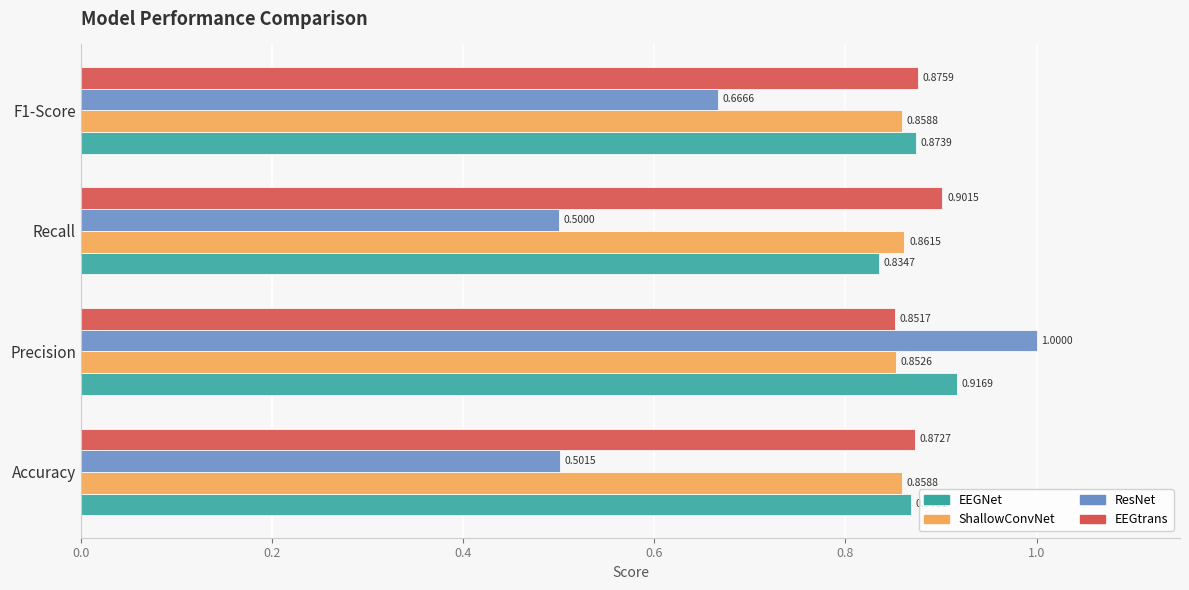

Which series has the largest range (max minus min)?

ResNet